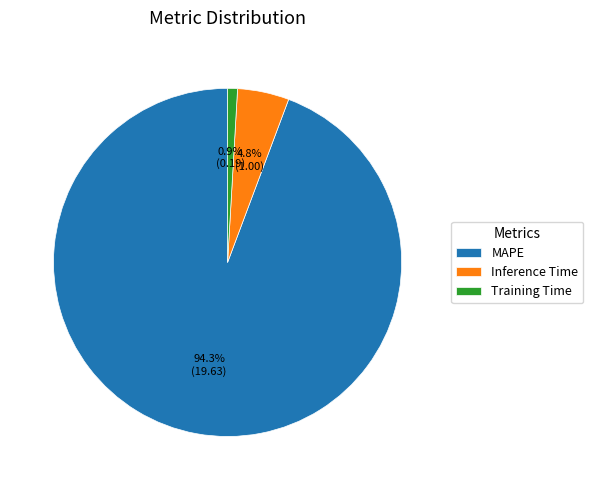

How many slices are in this pie chart?

3